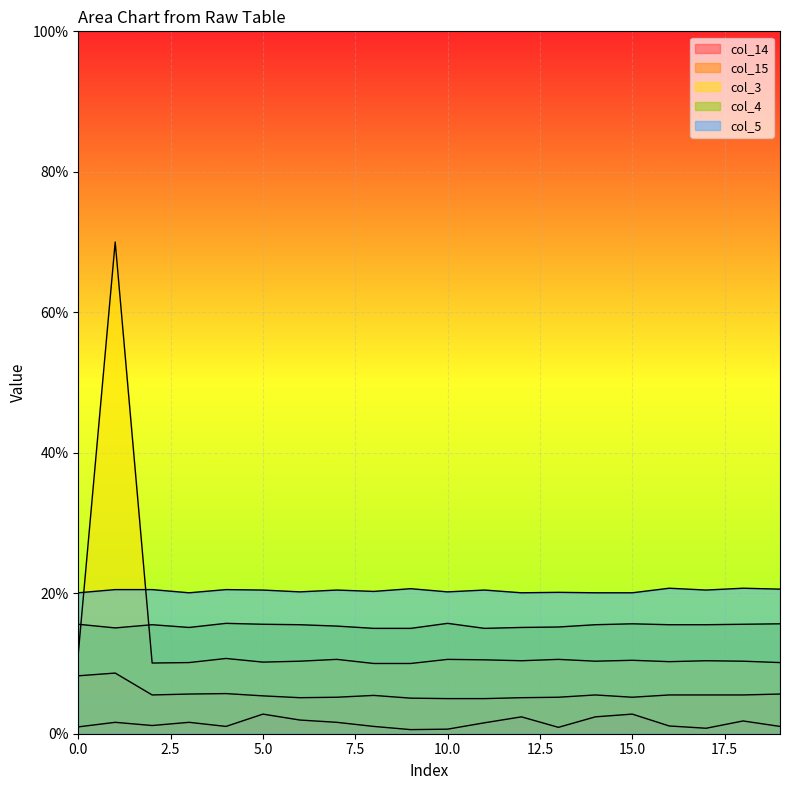

How many intersections are there between col_3 and col_4?

2